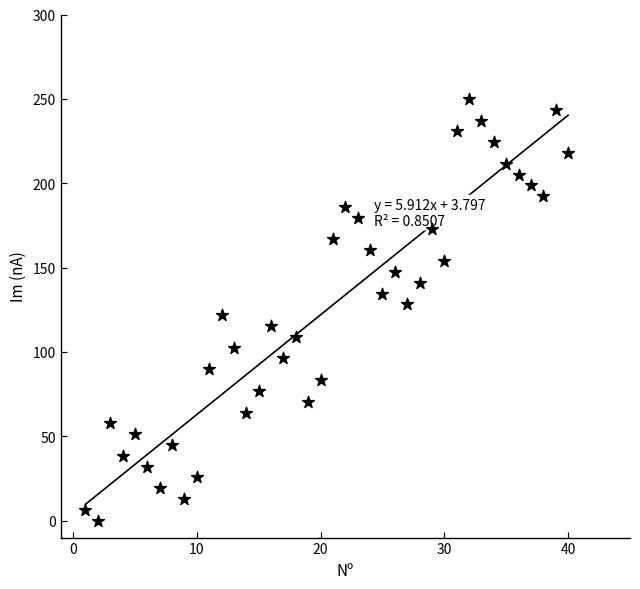

What is the range of Y values (max minus min)?

250.0